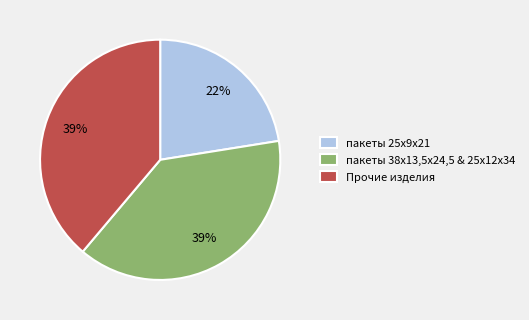

Which category has the smallest portion of the pie?

пакеты 25х9х21